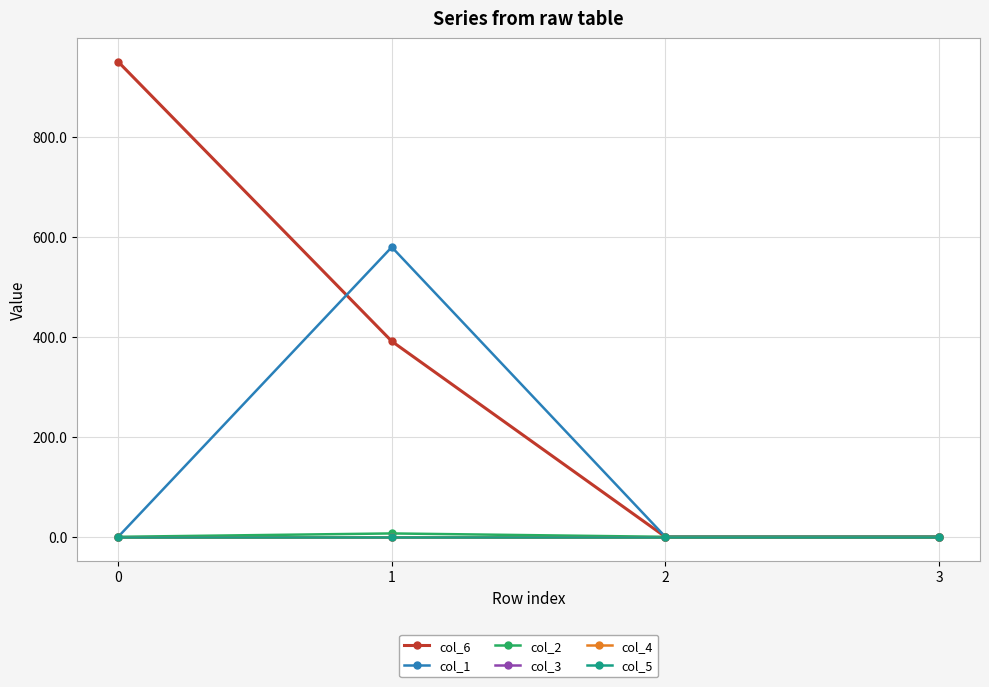

What is the value of the col_2 point at the 2nd from the left?

6.8